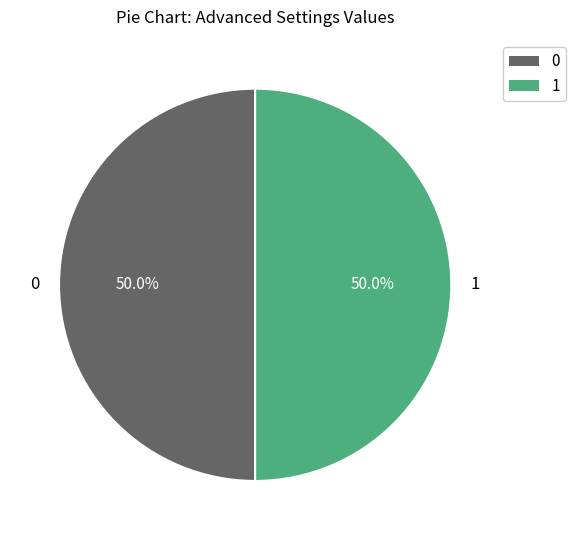

How many segments does this pie chart have?

2